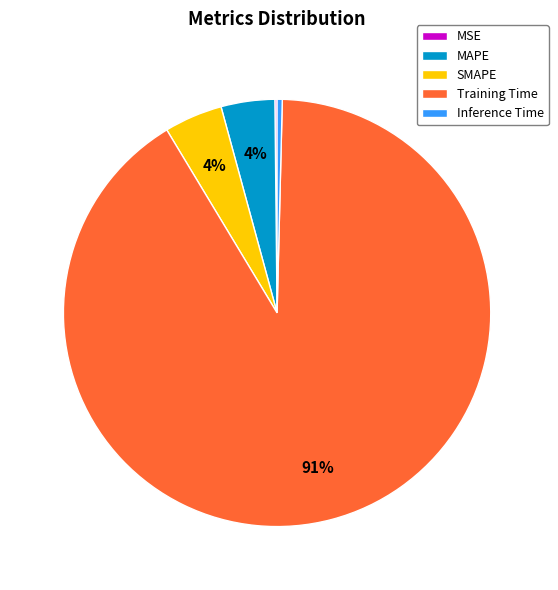

Combined, do MAPE and Training Time account for over 50%?

Yes